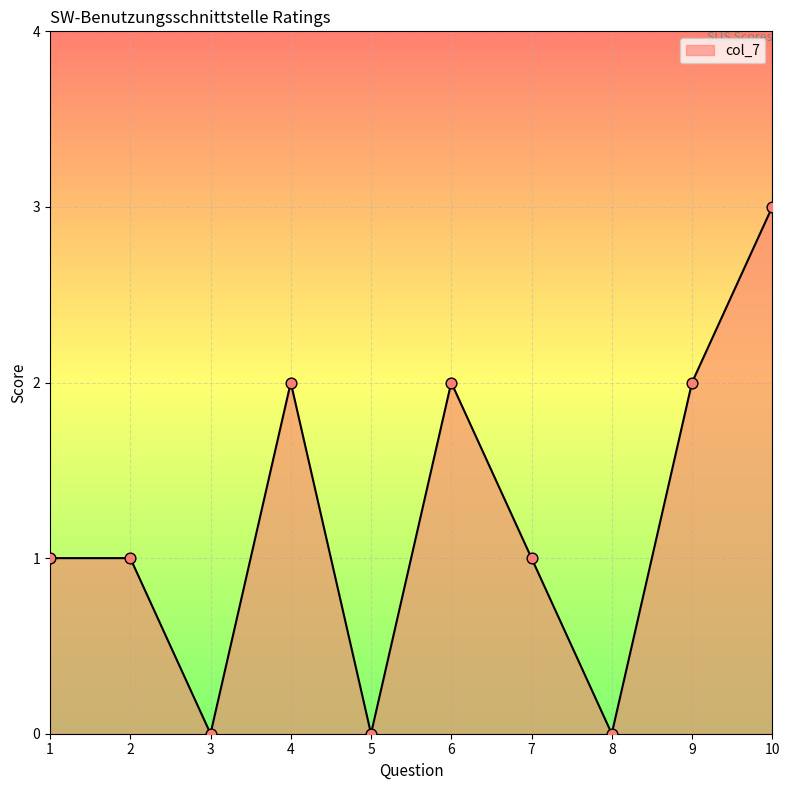

Between 2 and 8, which is larger?

2